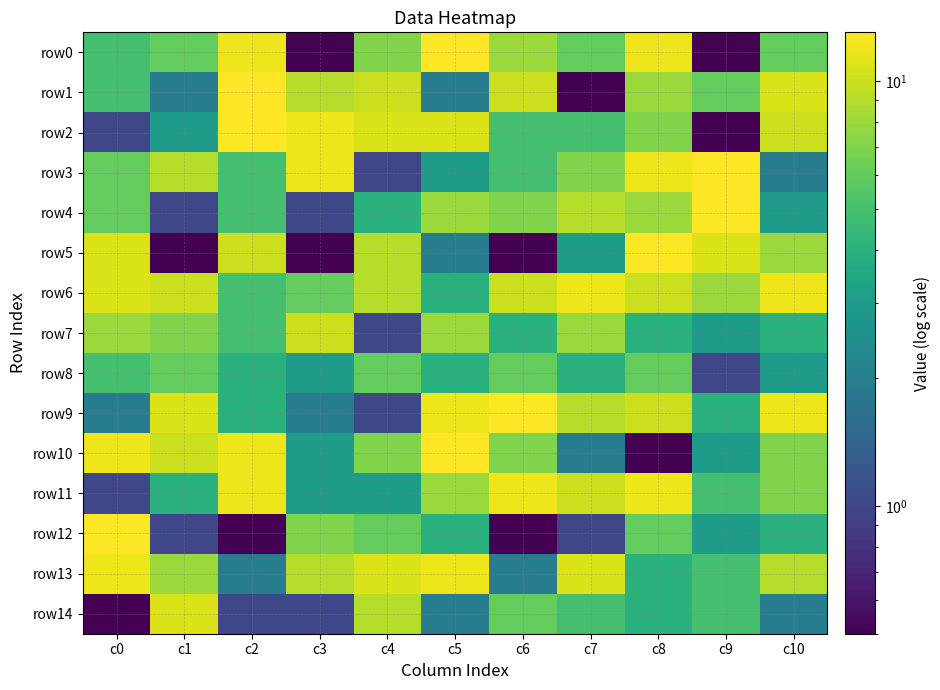

Reading right to left, list all the values displayed in this chart.

row0: c10=6.0	c9=0.5	c8=12.0	c7=6.0	c6=8.0	c5=13.0	c4=7.0	c3=0.5	c2=12.0	c1=6.0	c0=5.0
row1: c10=11.0	c9=6.0	c8=8.0	c7=0.5	c6=10.0	c5=2.0	c4=10.0	c3=9.0	c2=13.0	c1=2.0	c0=5.0
row2: c10=10.0	c9=0.5	c8=7.0	c7=5.0	c6=5.0	c5=11.0	c4=11.0	c3=12.0	c2=13.0	c1=3.0	c0=1.0
row3: c10=2.0	c9=13.0	c8=12.0	c7=7.0	c6=5.0	c5=3.0	c4=1.0	c3=12.0	c2=5.0	c1=9.0	c0=6.0
row4: c10=3.0	c9=13.0	c8=8.0	c7=9.0	c6=7.0	c5=8.0	c4=4.0	c3=1.0	c2=5.0	c1=1.0	c0=6.0
row5: c10=8.0	c9=11.0	c8=13.0	c7=3.0	c6=0.5	c5=2.0	c4=9.0	c3=0.5	c2=10.0	c1=0.5	c0=11.0
row6: c10=12.0	c9=8.0	c8=10.0	c7=12.0	c6=10.0	c5=4.0	c4=9.0	c3=6.0	c2=5.0	c1=10.0	c0=11.0
row7: c10=4.0	c9=3.0	c8=4.0	c7=8.0	c6=4.0	c5=8.0	c4=1.0	c3=10.0	c2=5.0	c1=7.0	c0=8.0
row8: c10=3.0	c9=1.0	c8=6.0	c7=4.0	c6=6.0	c5=4.0	c4=6.0	c3=3.0	c2=4.0	c1=6.0	c0=5.0
row9: c10=12.0	c9=4.0	c8=10.0	c7=9.0	c6=13.0	c5=12.0	c4=1.0	c3=2.0	c2=4.0	c1=11.0	c0=2.0
row10: c10=7.0	c9=3.0	c8=0.5	c7=2.0	c6=7.0	c5=13.0	c4=7.0	c3=3.0	c2=12.0	c1=10.0	c0=12.0
row11: c10=7.0	c9=5.0	c8=12.0	c7=10.0	c6=12.0	c5=8.0	c4=3.0	c3=3.0	c2=12.0	c1=4.0	c0=1.0
row12: c10=4.0	c9=3.0	c8=6.0	c7=1.0	c6=0.5	c5=4.0	c4=6.0	c3=7.0	c2=0.5	c1=1.0	c0=13.0
row13: c10=9.0	c9=5.0	c8=4.0	c7=11.0	c6=2.0	c5=12.0	c4=11.0	c3=9.0	c2=2.0	c1=8.0	c0=12.0
row14: c10=2.0	c9=5.0	c8=4.0	c7=5.0	c6=6.0	c5=2.0	c4=9.0	c3=1.0	c2=1.0	c1=11.0	c0=0.5